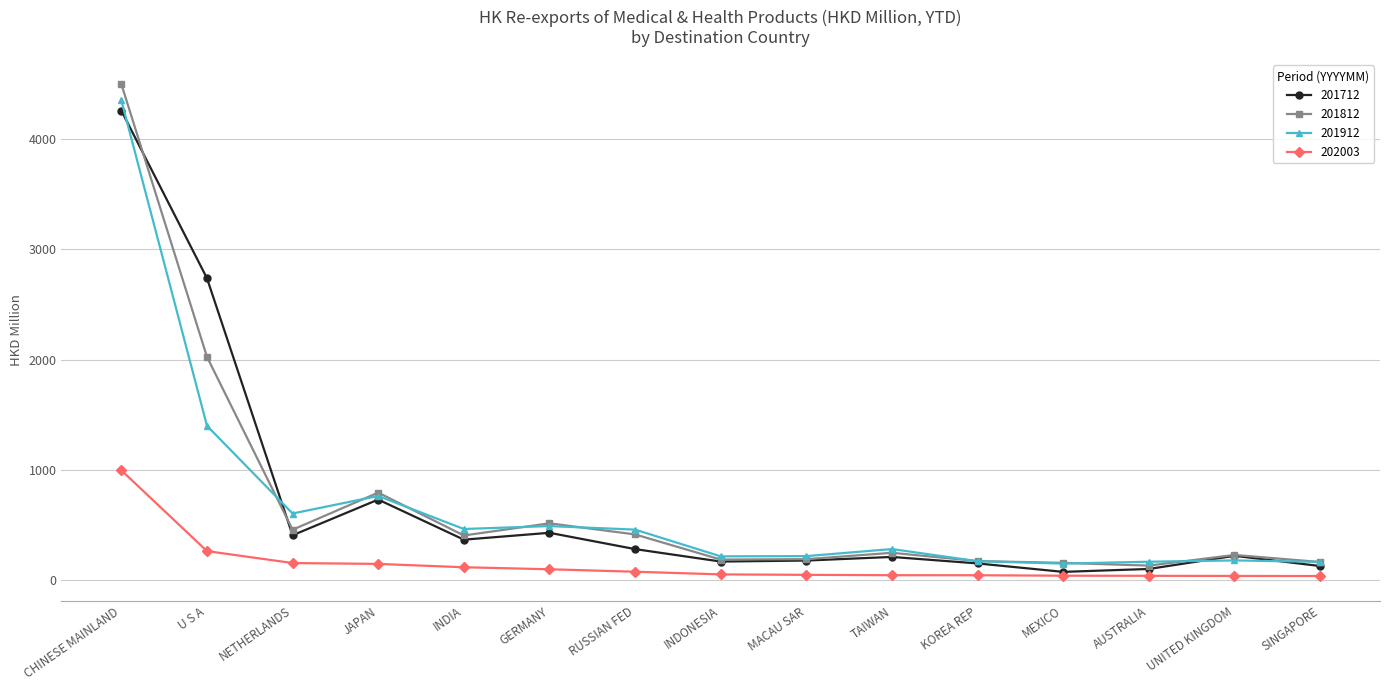

Count the number of data series in this chart.

4